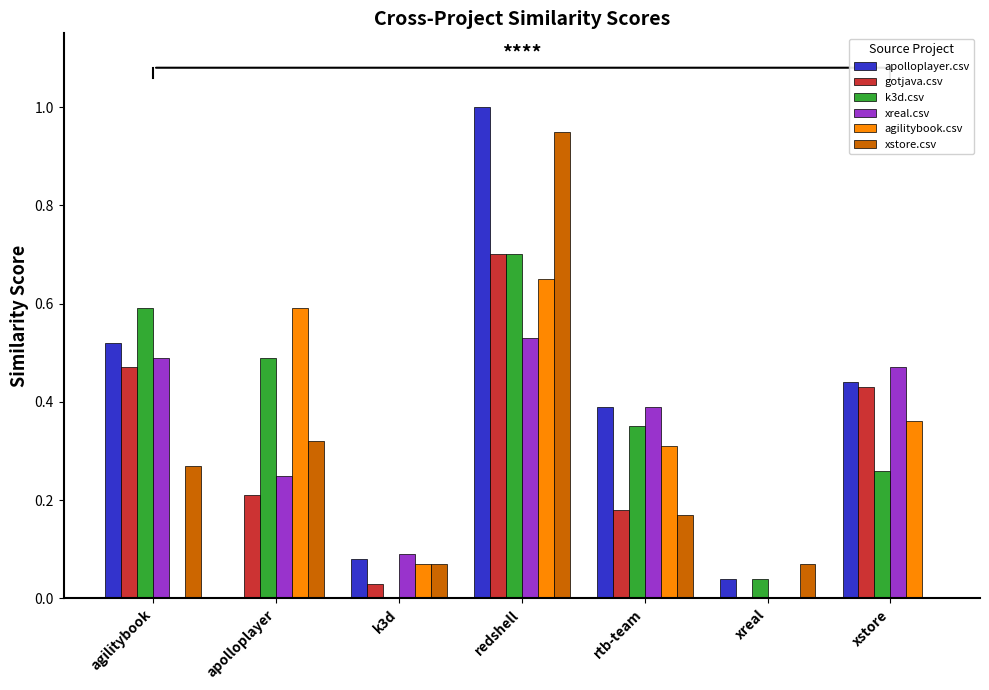

How many series are shown in this chart?

6